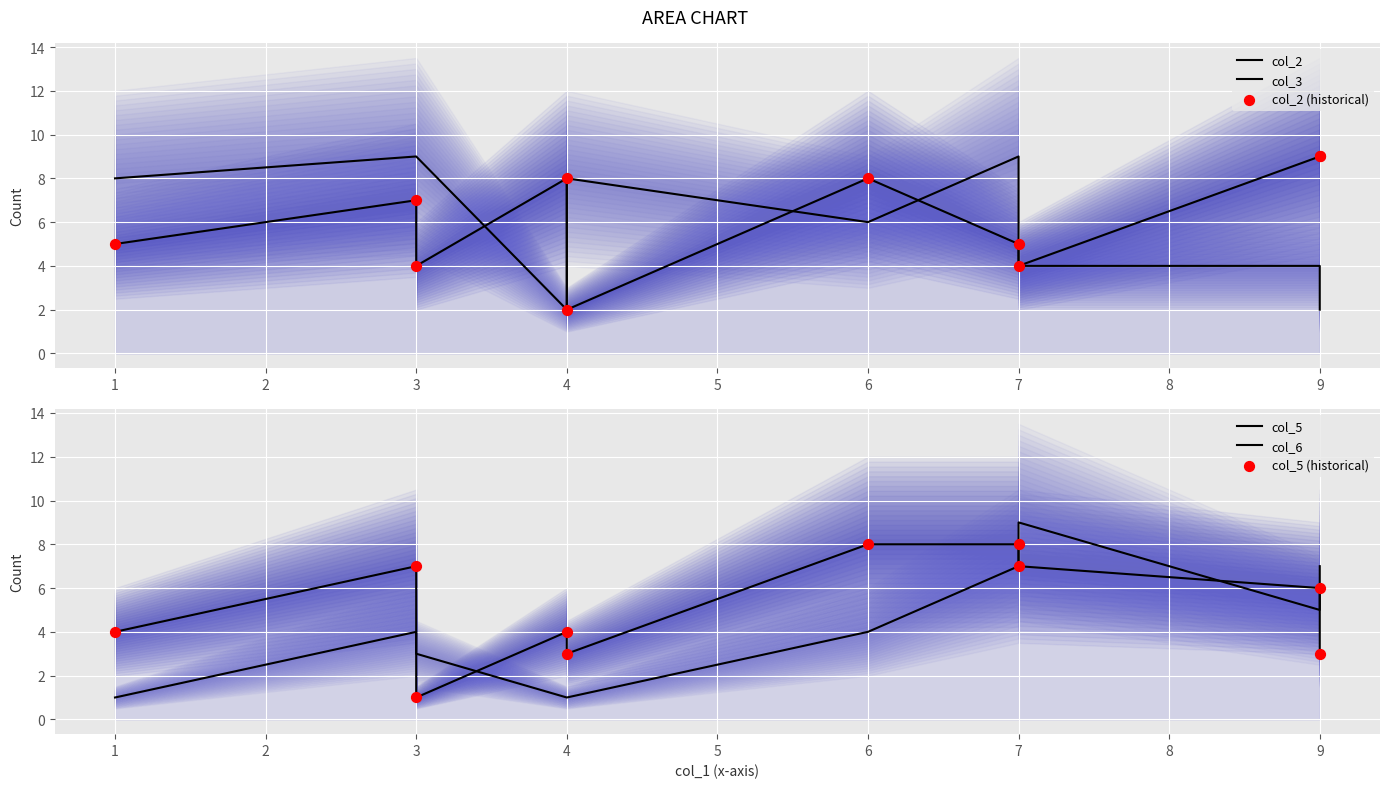

At how many categories does at least one series exceed 5?

10